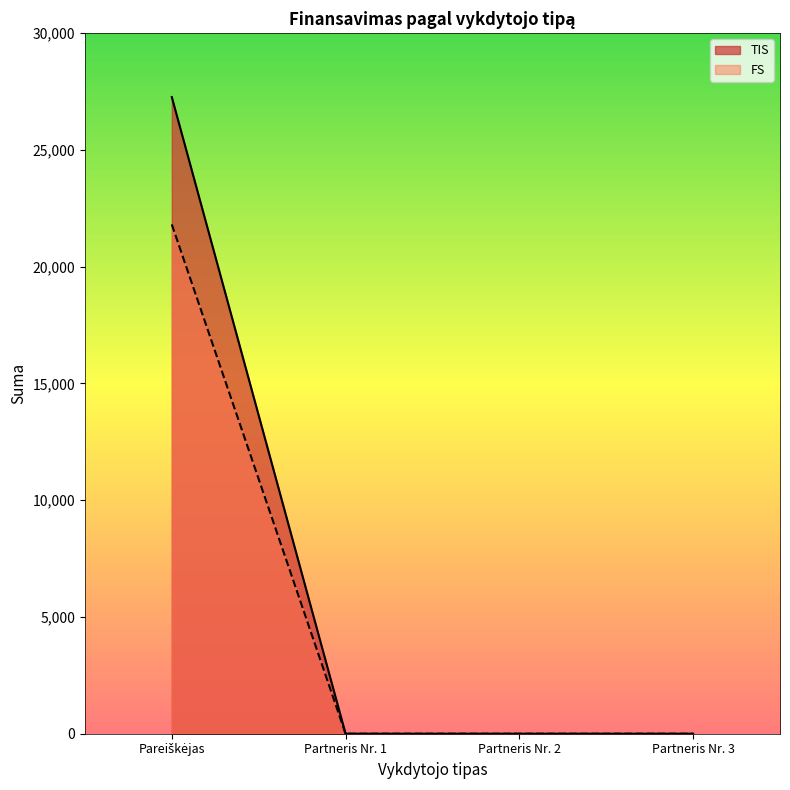

Reading left to right, what are all the values shown in this chart?

TIS: 21810.6	0.0	0.0	0.0
FS: 27263.2	0.0	0.0	0.0